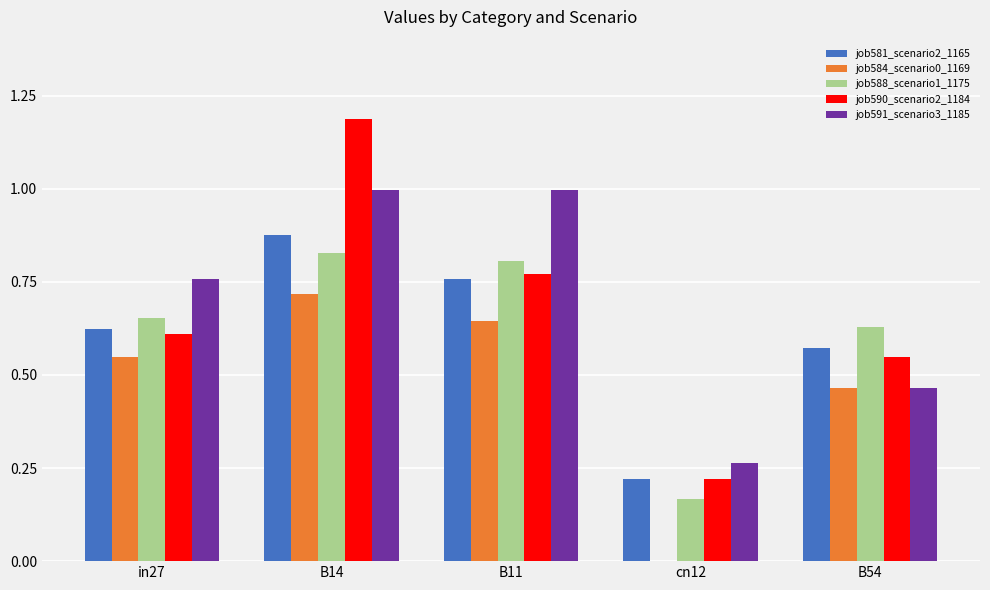

At which category is the sum across all series the highest?

B14